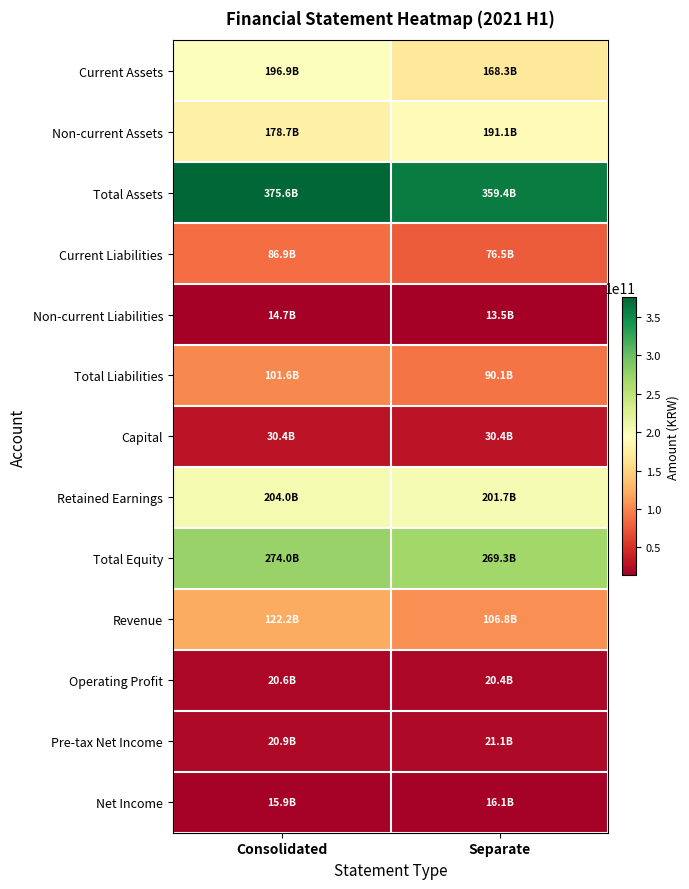

What is the minimum value shown in the chart?

13545483917